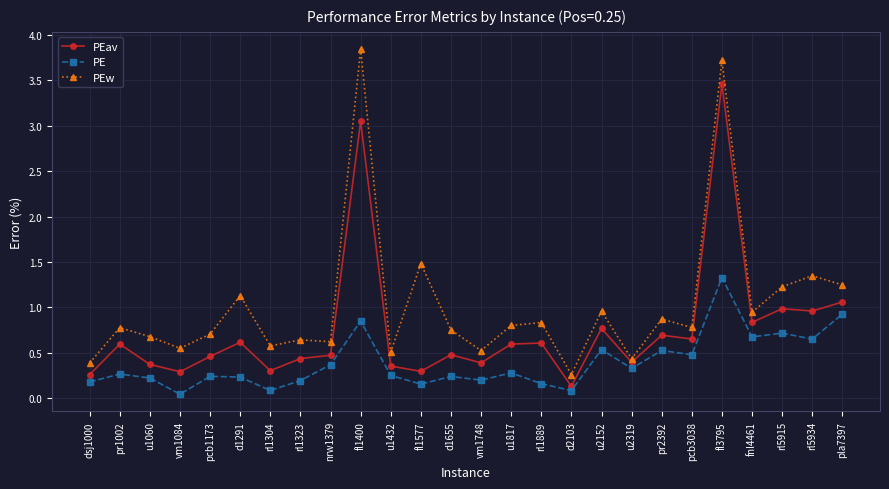

True or false: PEw and PE cross at least once.

False